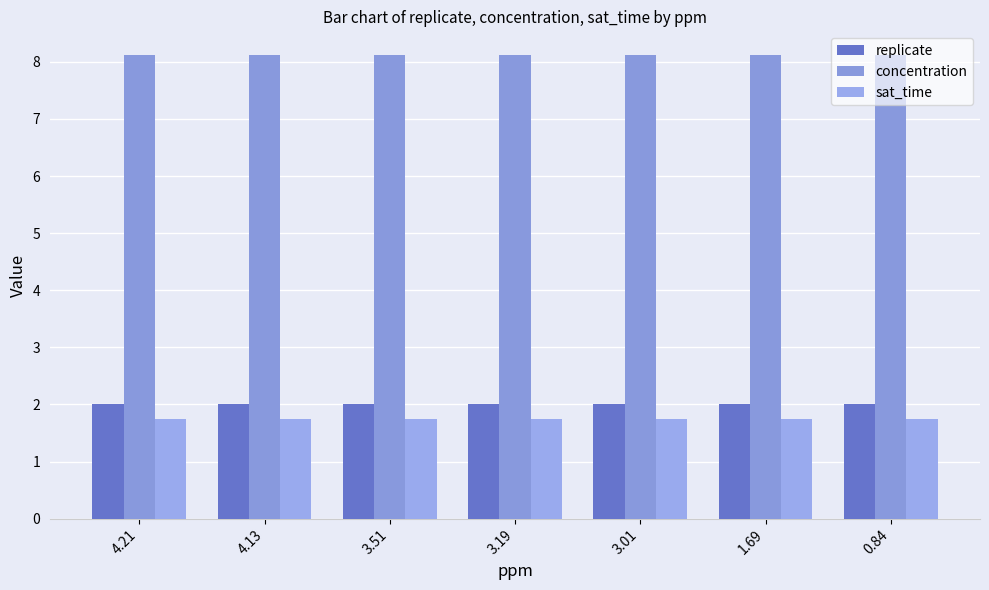

At how many categories does at least one series exceed 5?

7